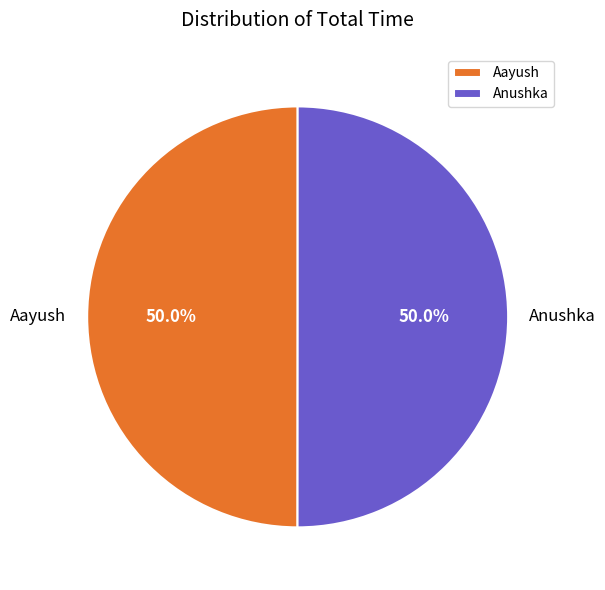

To the nearest percent, what is the combined percentage of Anushka and Aayush?

100%